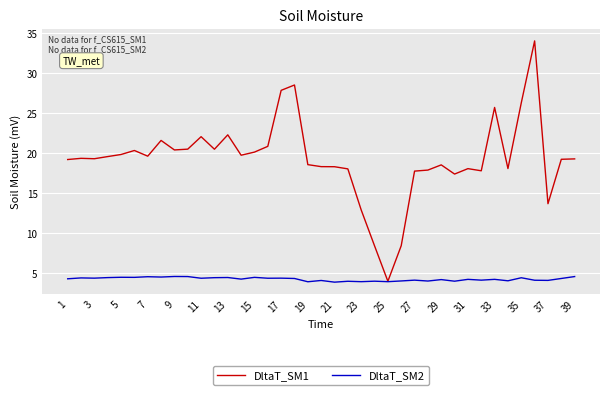

Which series has the widest spread of values?

DltaT_SM1